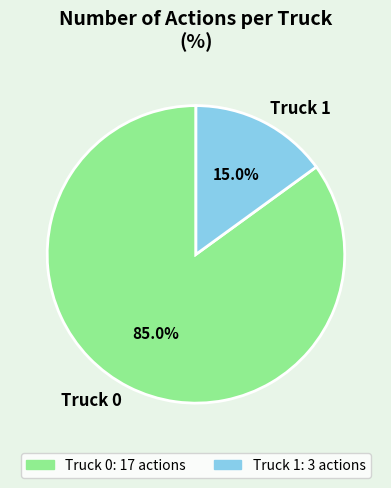

The Truck 1 slice represents 15% of the pie. True or false?

True